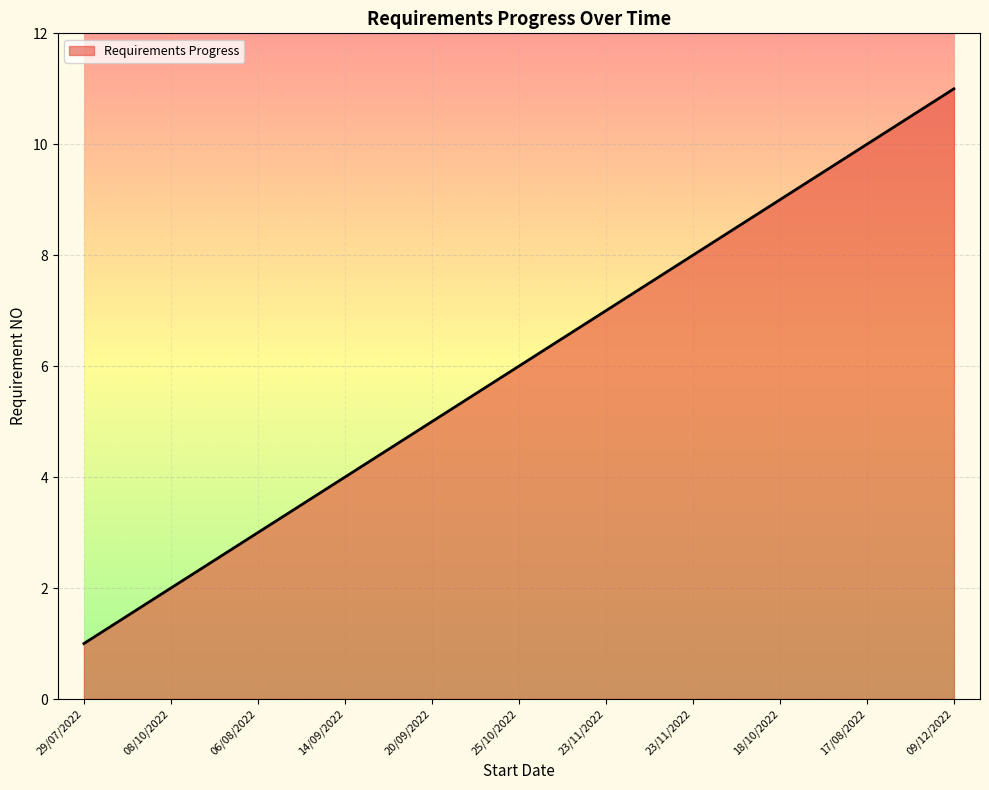

Rank the categories by value from highest to lowest.

09/12/2022, 17/08/2022, 18/10/2022, 23/11/2022, 23/11/2022, 25/10/2022, 20/09/2022, 14/09/2022, 06/08/2022, 08/10/2022, 29/07/2022